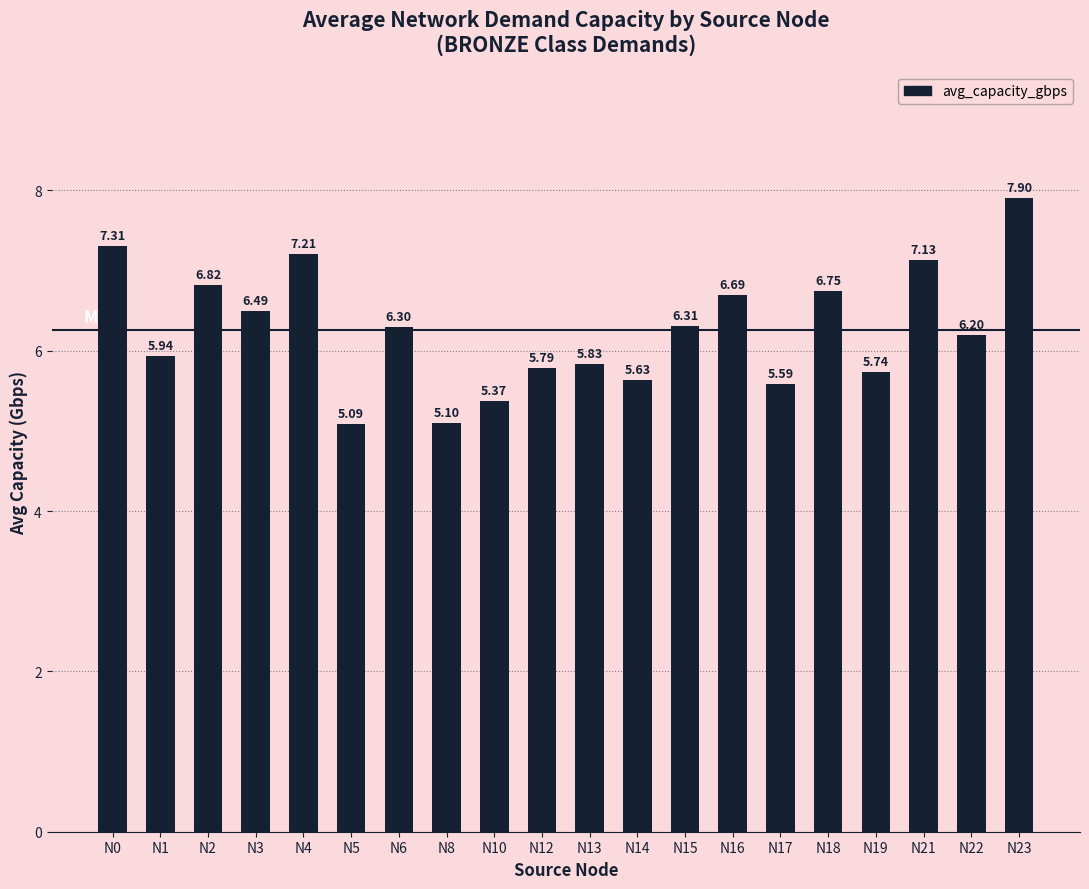

Approximately how many times larger is the value at N2 compared to N19?

1.2